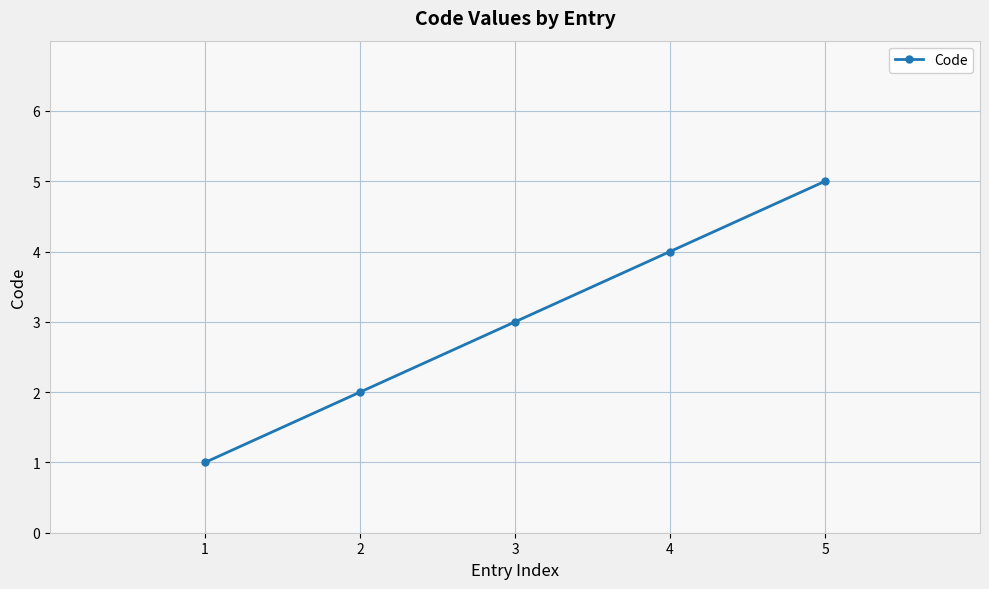

Reading left to right, extract all data points from this chart.

1	2	3	4	5